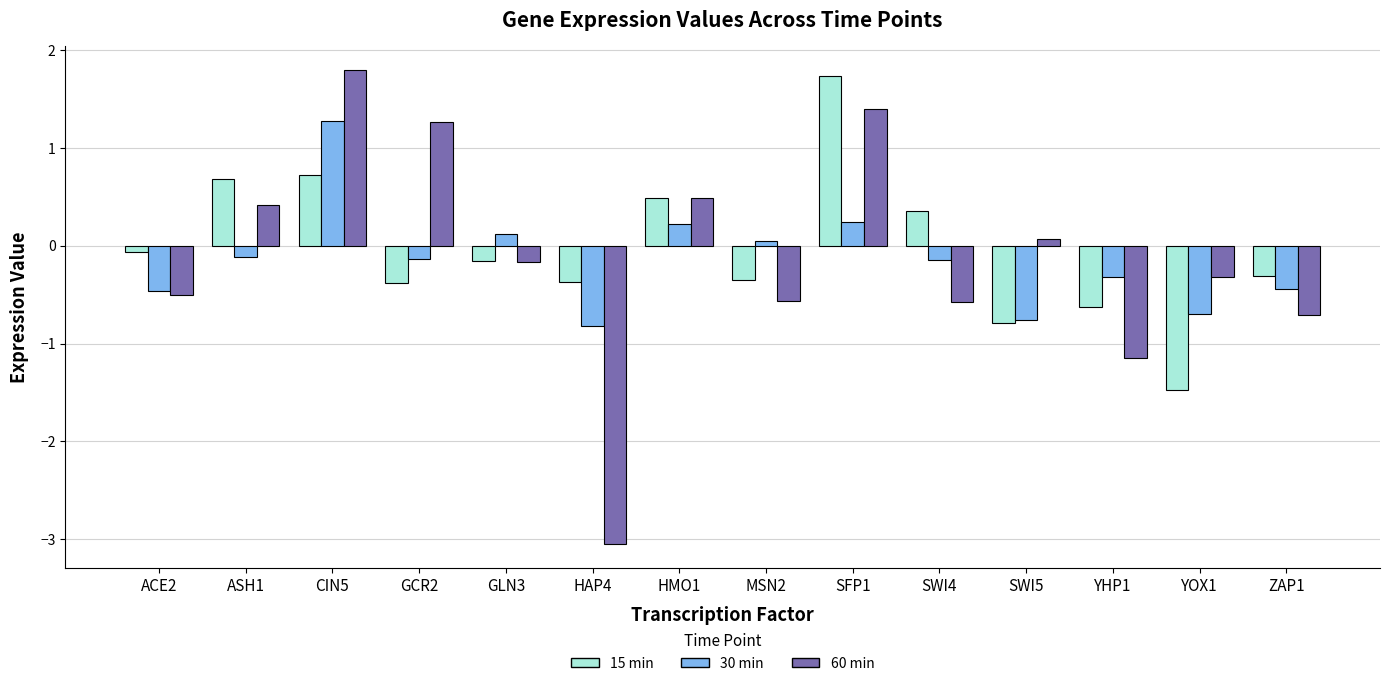

How many values in 15 min are below zero?

9